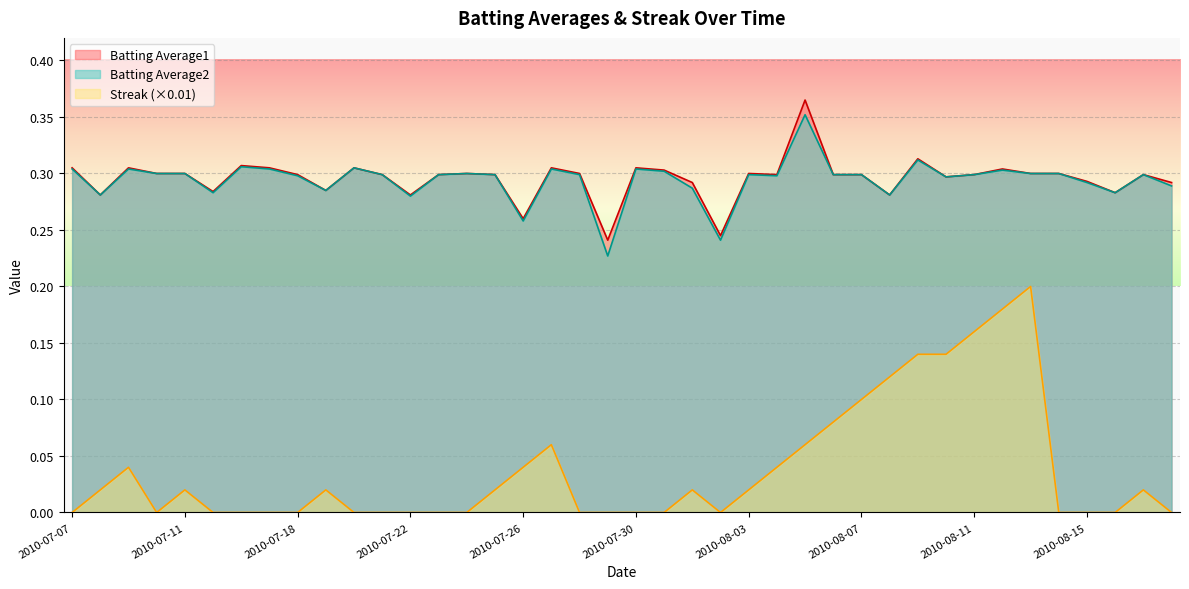

True or false: Streak and Batting Average2 intersect in this chart.

False